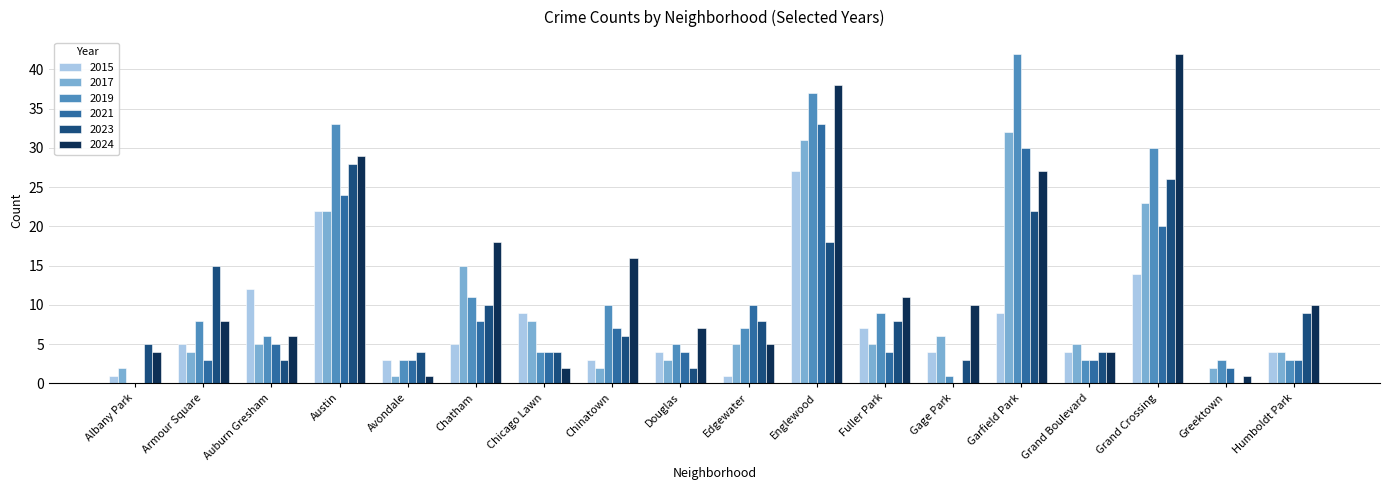

Which series has the largest range (max minus min)?

2019